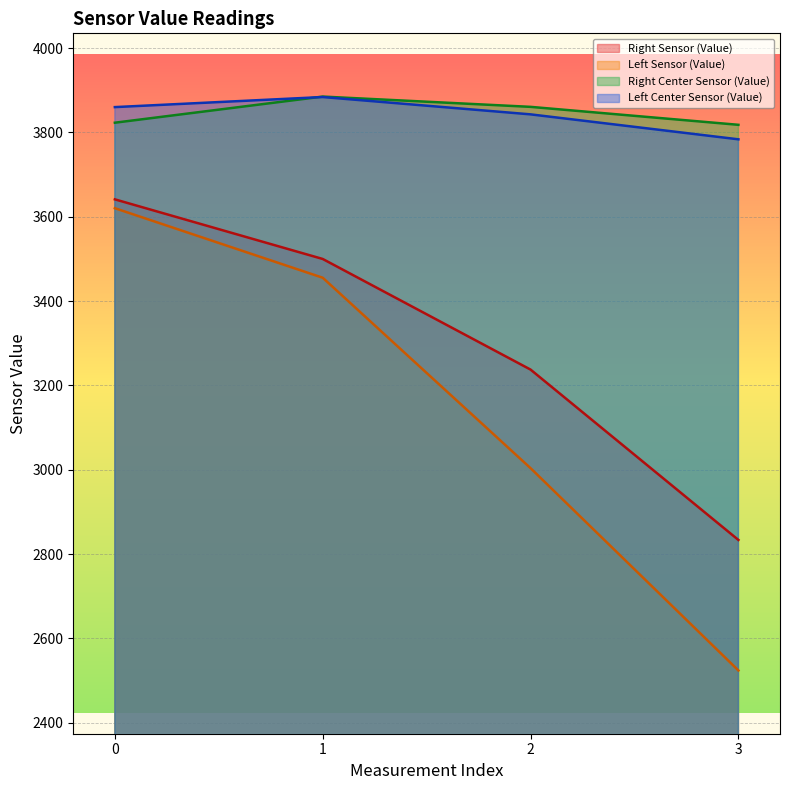

Reading right to left, what are all the values shown in this chart?

Right Sensor (Value): 3=2833.5	2=3237.6	1=3500.0	0=3641.4
Left Sensor (Value): 3=2523.9	2=3003.8	1=3455.5	0=3620.4
Right Center Sensor (Value): 3=3818.2	2=3860.8	1=3885.2	0=3823.2
Left Center Sensor (Value): 3=3783.8	2=3843.0	1=3884.1	0=3860.2